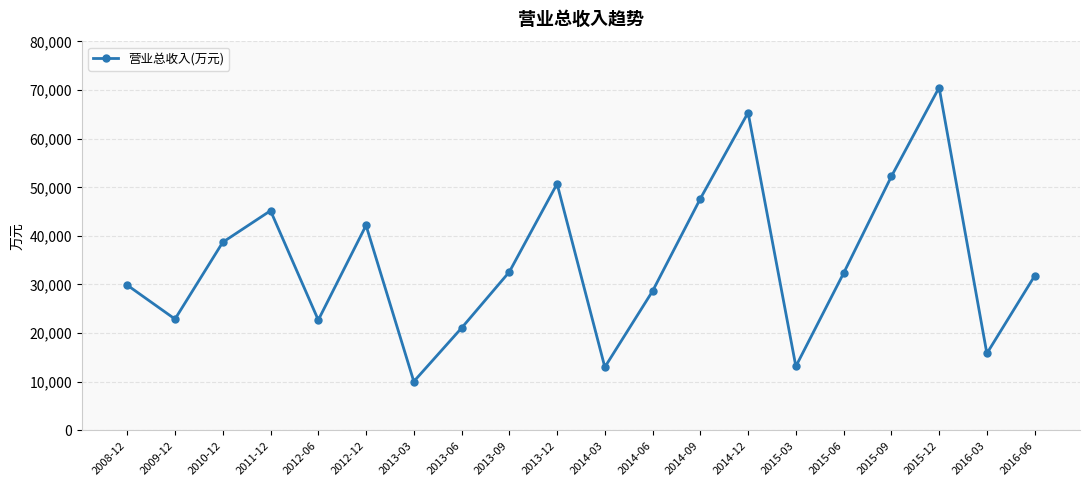

What is the value of the 18th point from the left?

70526